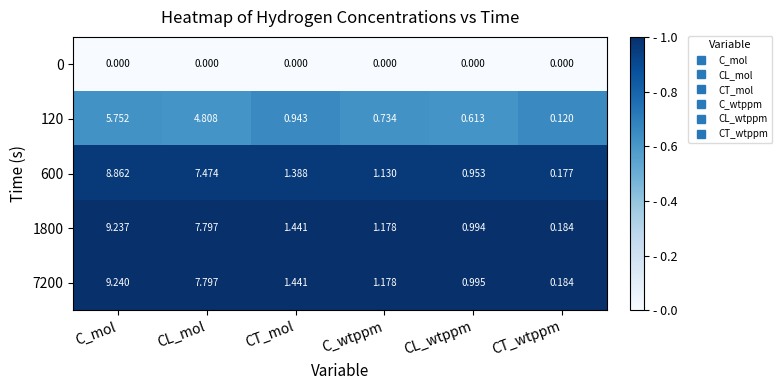

What is the total value across all series at CL_mol?

27.9